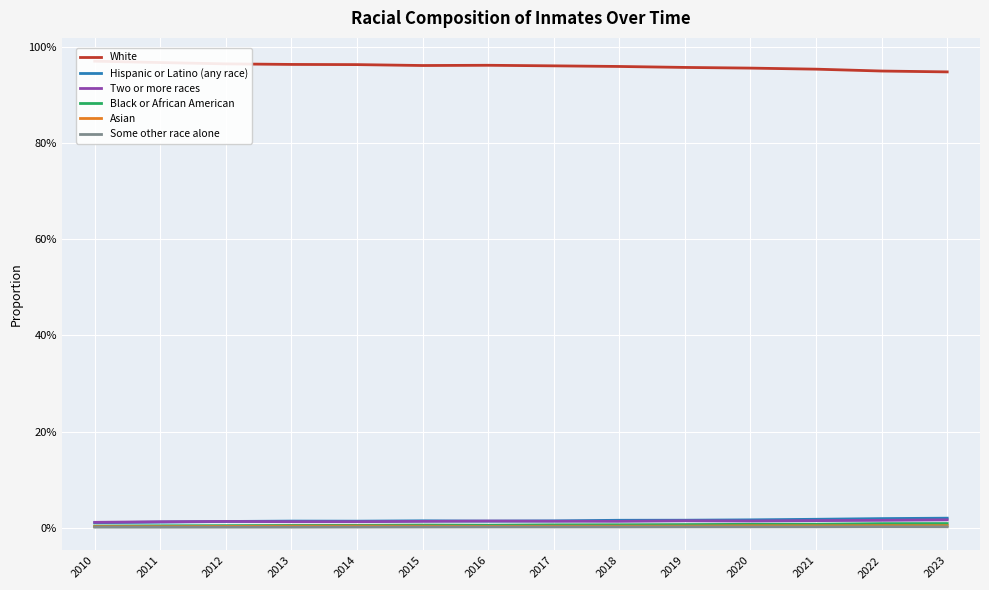

Reading right to left, what are all the values shown in this chart?

White: 0.9	0.9	1.0	1.0	1.0	1.0	1.0	1.0	1.0	1.0	1.0	1.0	1.0	1.0
Hispanic or Latino (any race): 0.0	0.0	0.0	0.0	0.0	0.0	0.0	0.0	0.0	0.0	0.0	0.0	0.0	0.0
Two or more races: 0.0	0.0	0.0	0.0	0.0	0.0	0.0	0.0	0.0	0.0	0.0	0.0	0.0	0.0
Black or African American: 0.0	0.0	0.0	0.0	0.0	0.0	0.0	0.0	0.0	0.0	0.0	0.0	0.0	0.0
Asian: 0.0	0.0	0.0	0.0	0.0	0.0	0.0	0.0	0.0	0.0	0.0	0.0	0.0	0.0
Some other race alone: 0.0	0.0	0.0	0.0	0.0	0.0	0.0	0.0	0.0	0.0	0.0	0.0	0.0	0.0